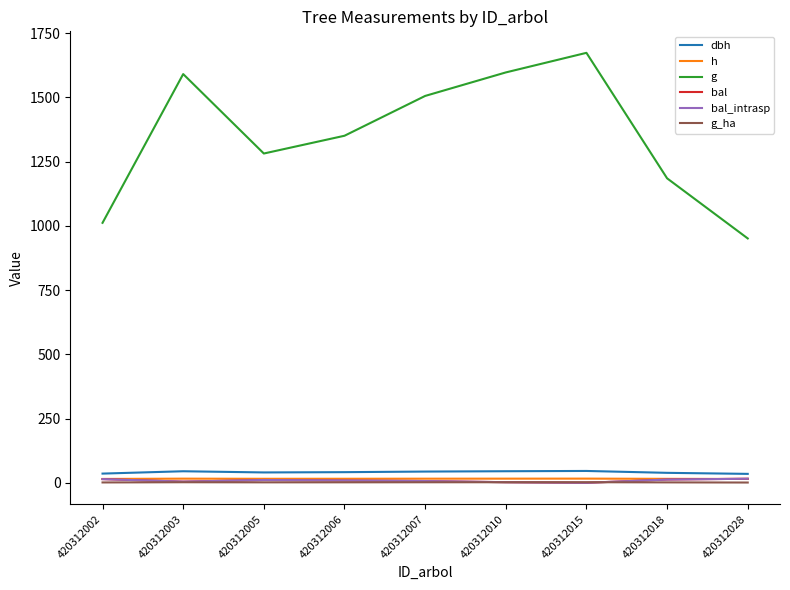

Does the chart have visible grid lines?

No